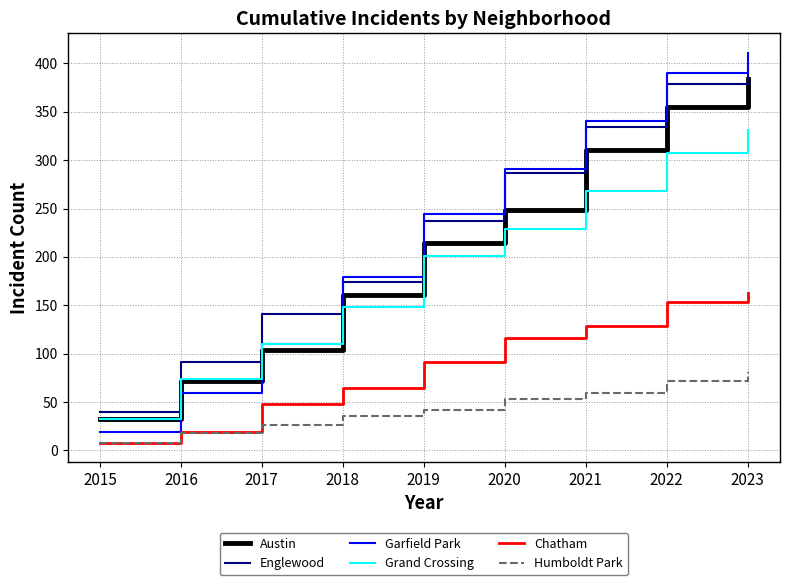

What are all the series names shown in the legend?

Austin, Englewood, Garfield Park, Grand Crossing, Chatham, Humboldt Park